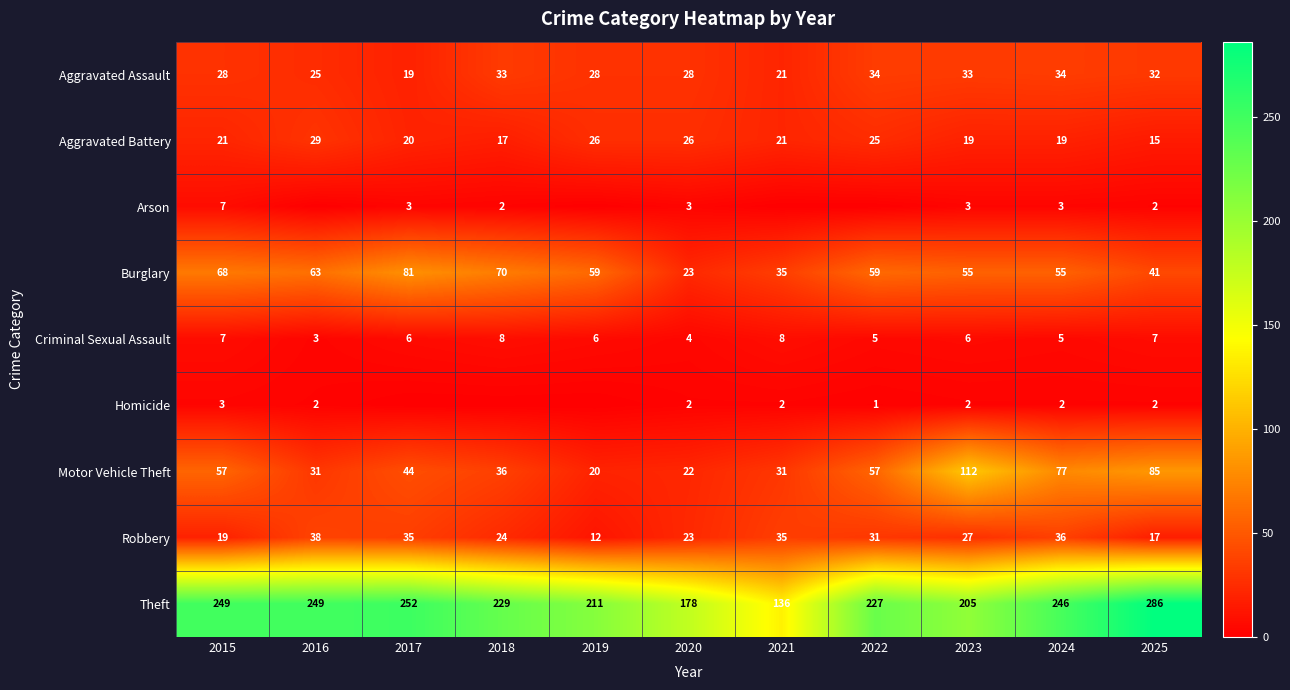

What is the maximum value for Aggravated Assault?

34